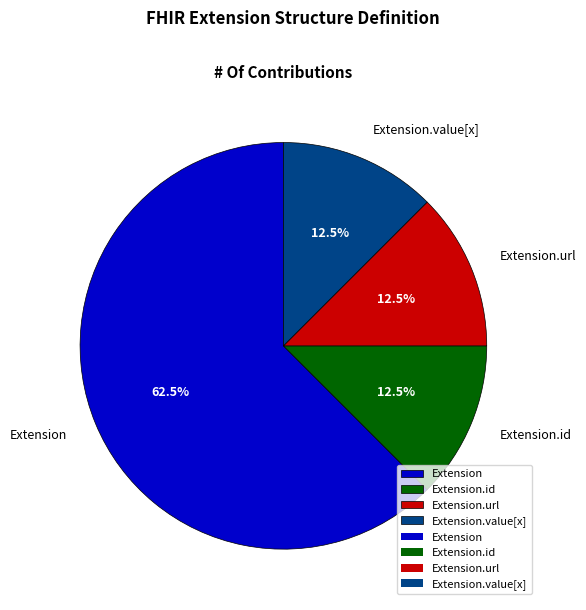

Which category accounts for the majority?

Extension